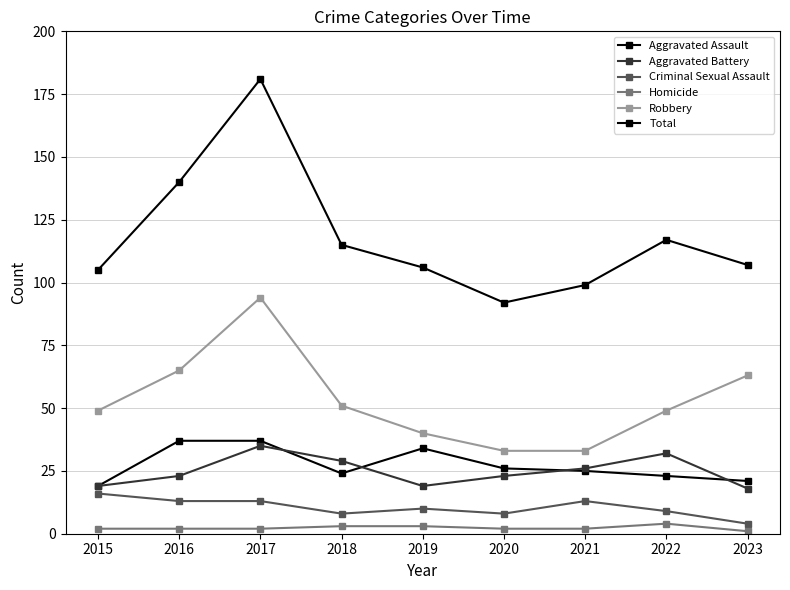

How many series are shown in this chart?

6